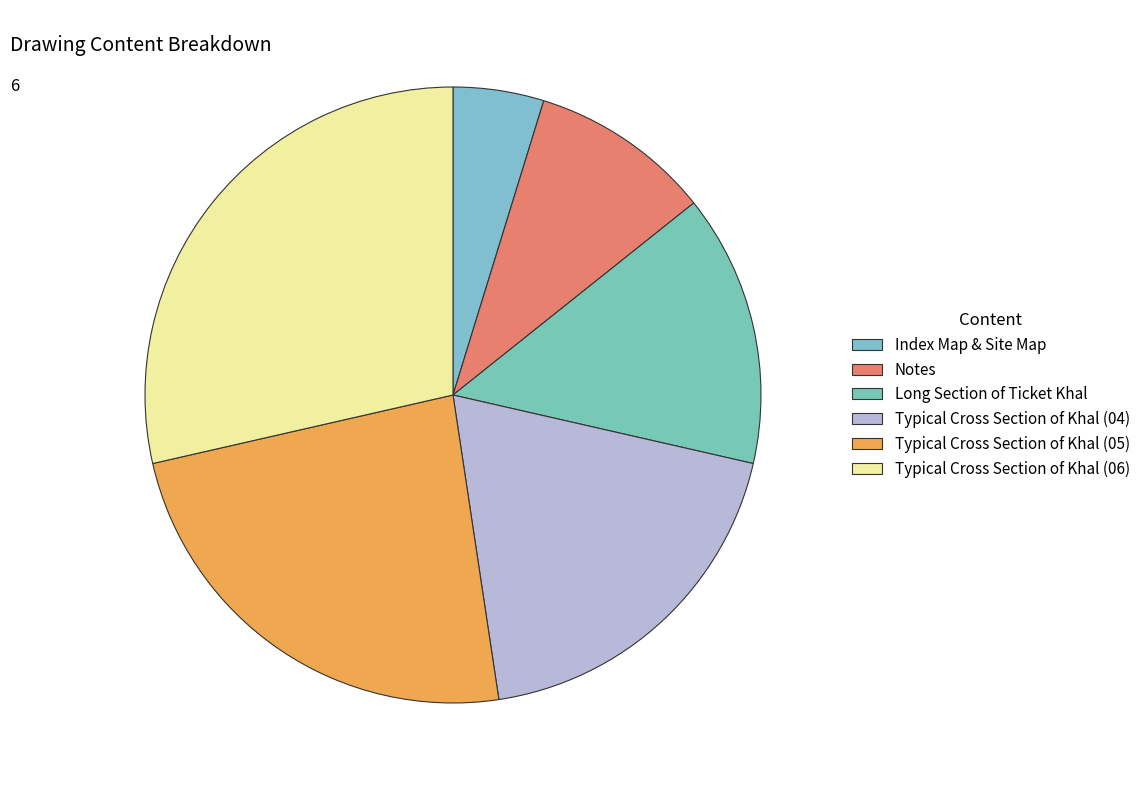

Does Typical Cross Section of Khal (05) represent more than half of the total?

No